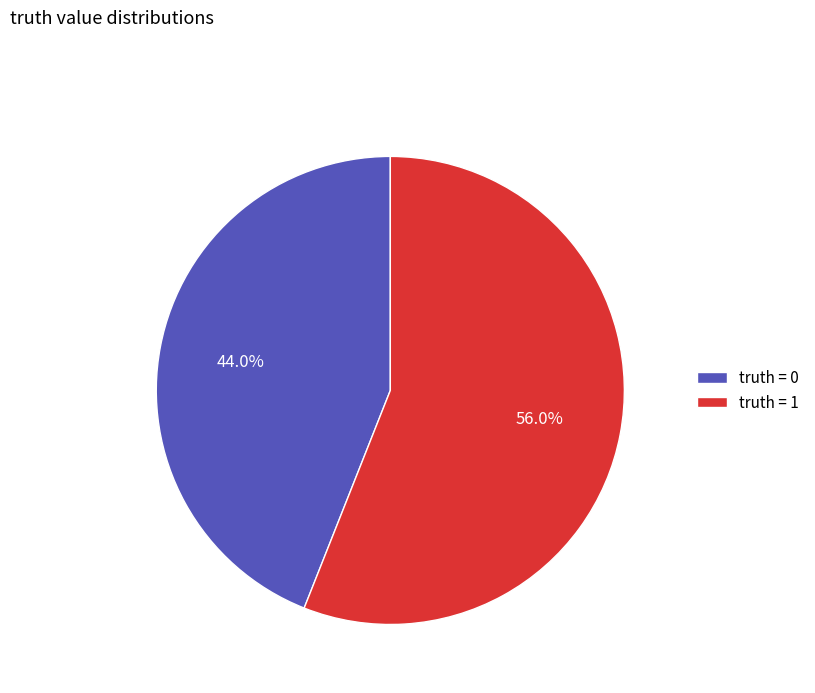

What percentage is the truth = 0 slice, to the nearest percent?

44%